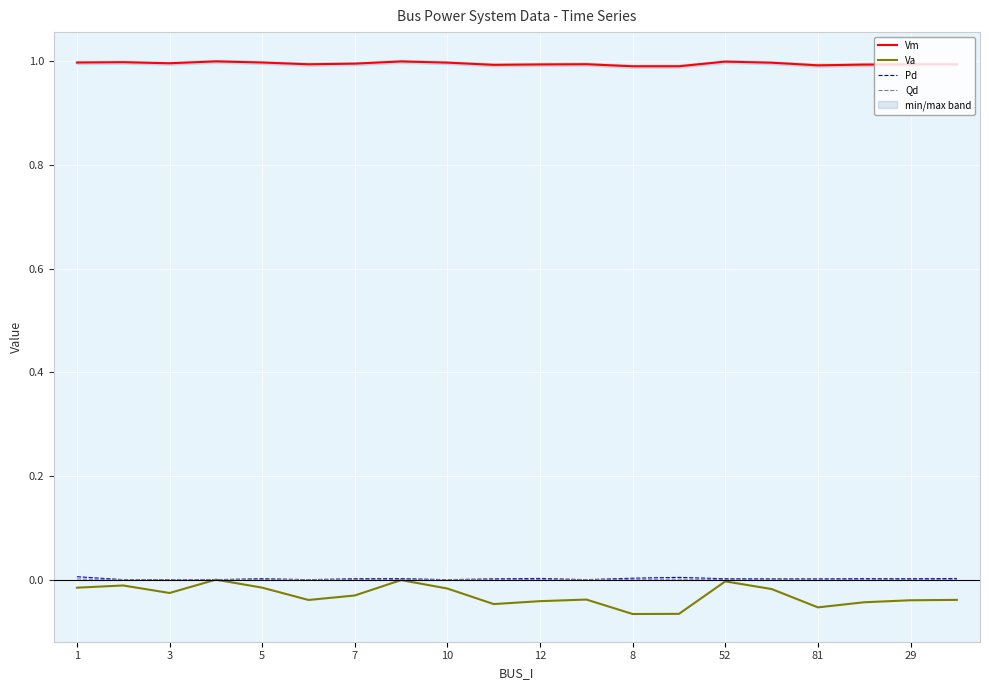

Is it true that Qd equals 0.0 at 29?

True